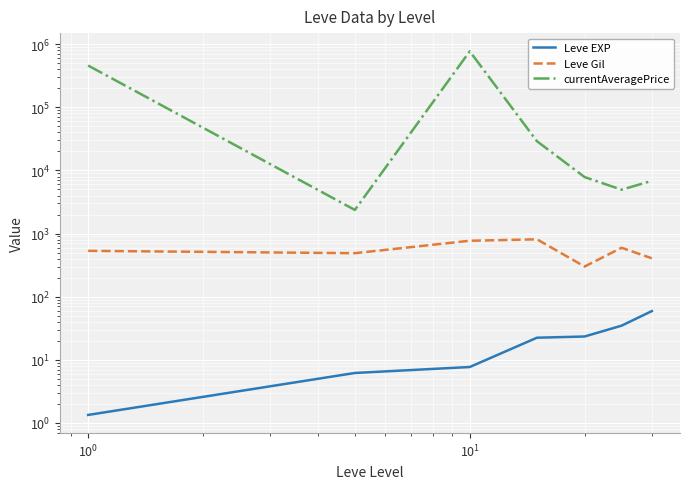

The value of currentAveragePrice at $\mathdefault{10^{-2}}$ is 94012.4. True or false?

False